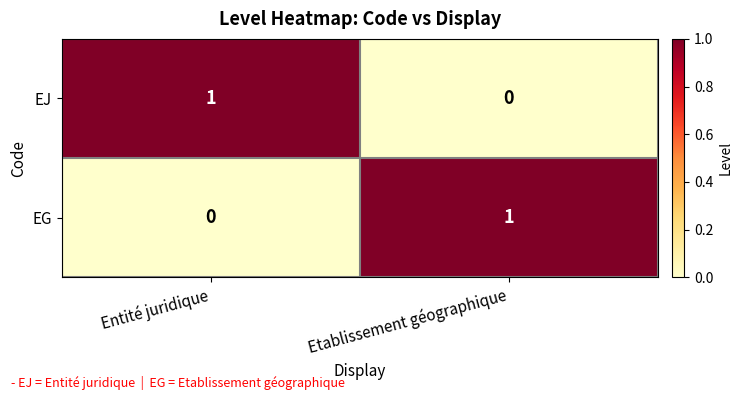

Where is EG nearest to the value 0?

Entité juridique